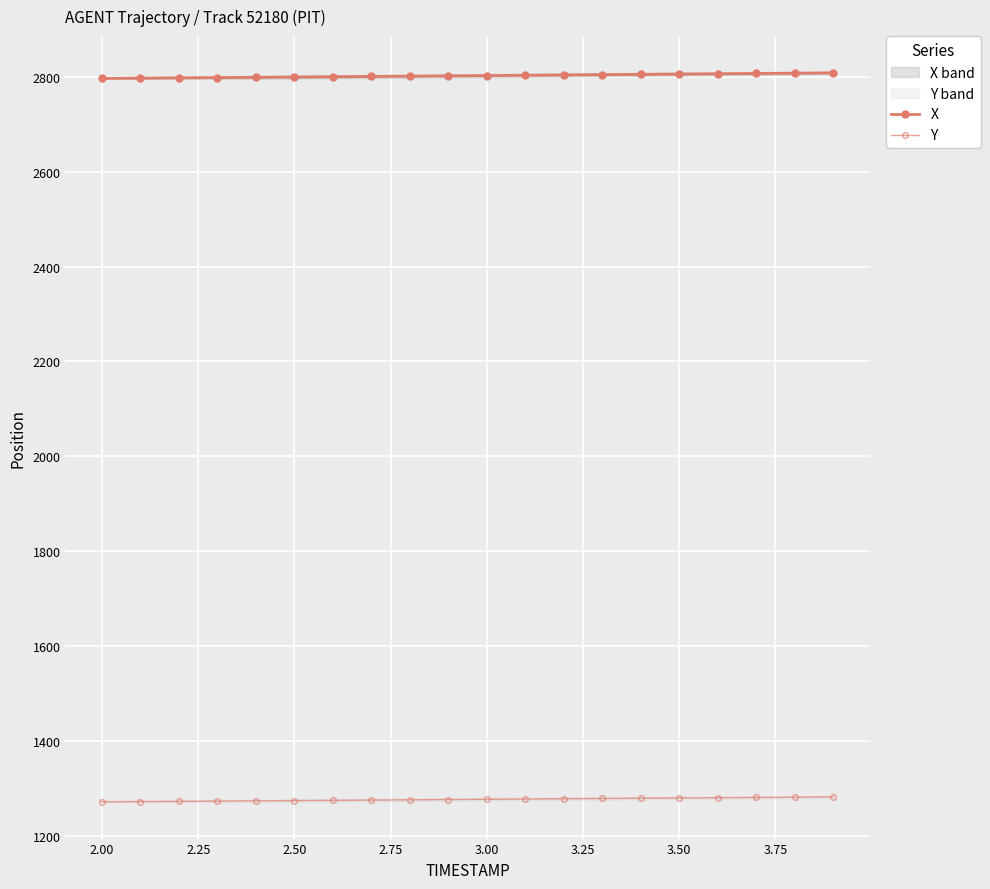

What is the sum of all X values?

56048.1